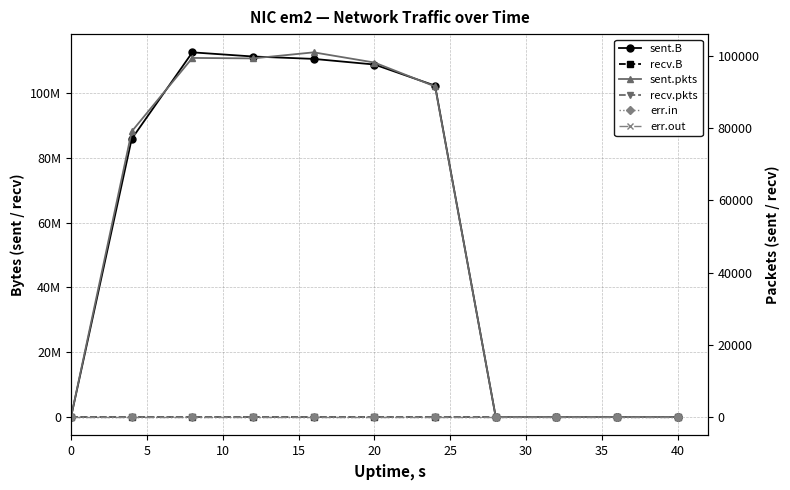

At 40, list the series in order from largest to smallest.

sent.B, recv.B, sent.pkts, recv.pkts, err.in, err.out